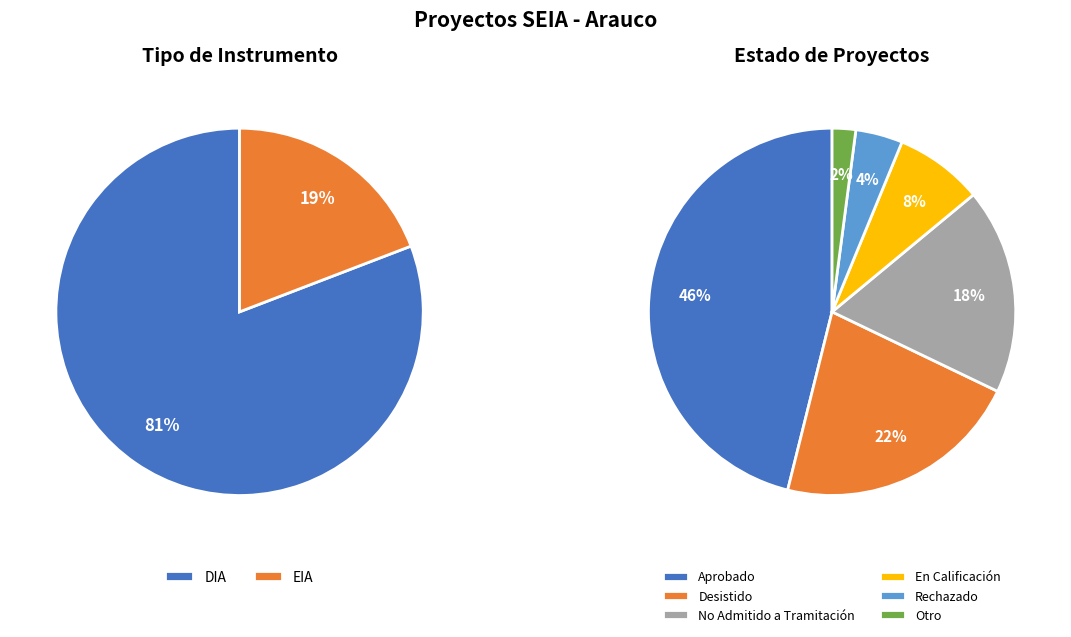

To the nearest percent, what is the average slice percentage?

50%